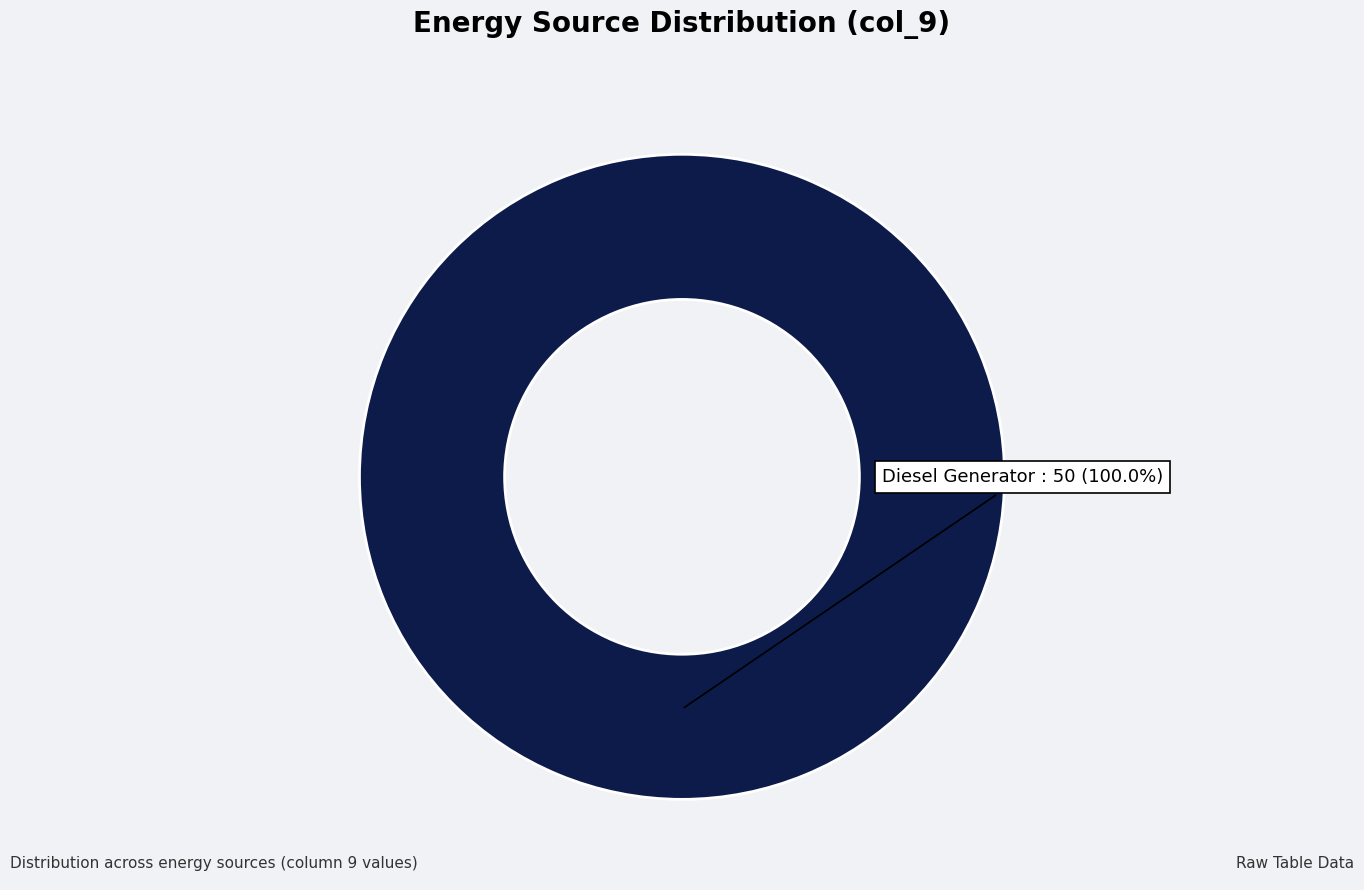

What percentage is the Diesel Generator slice, to the nearest percent?

100%